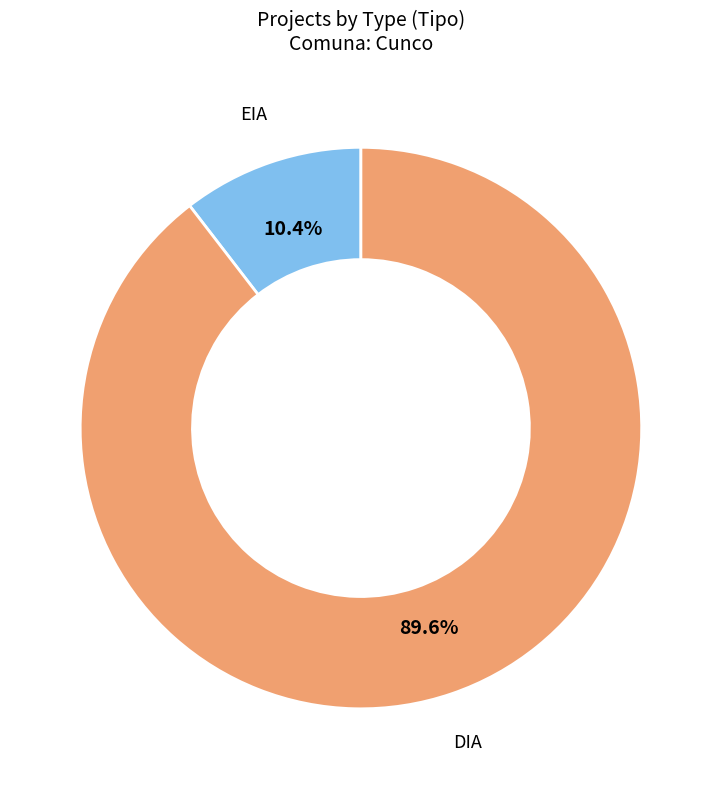

Which category accounts for the majority?

DIA